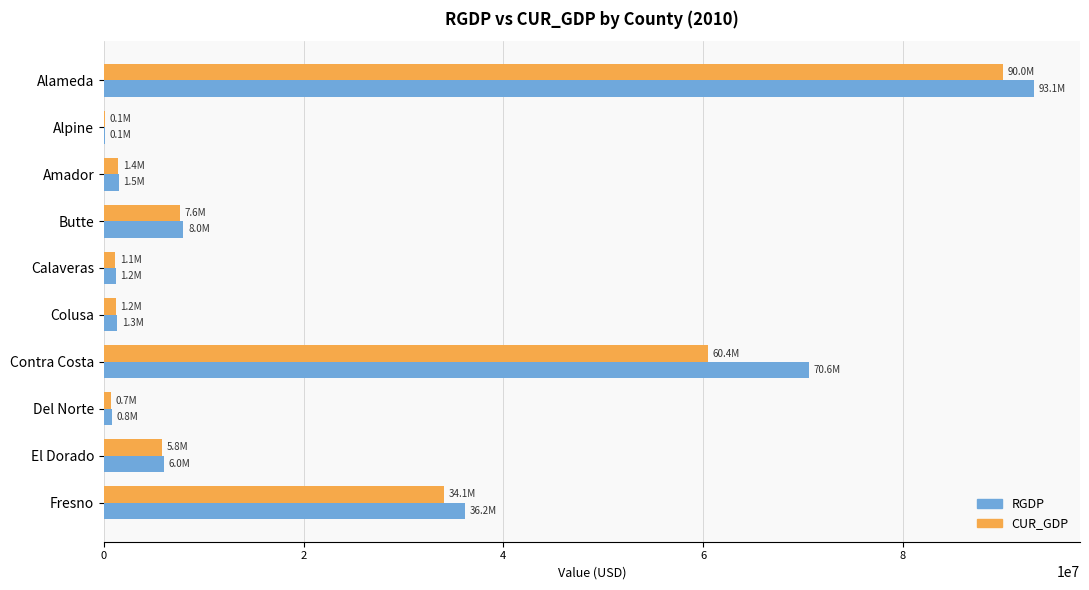

What value does the RGDP series have at Butte?

7956576